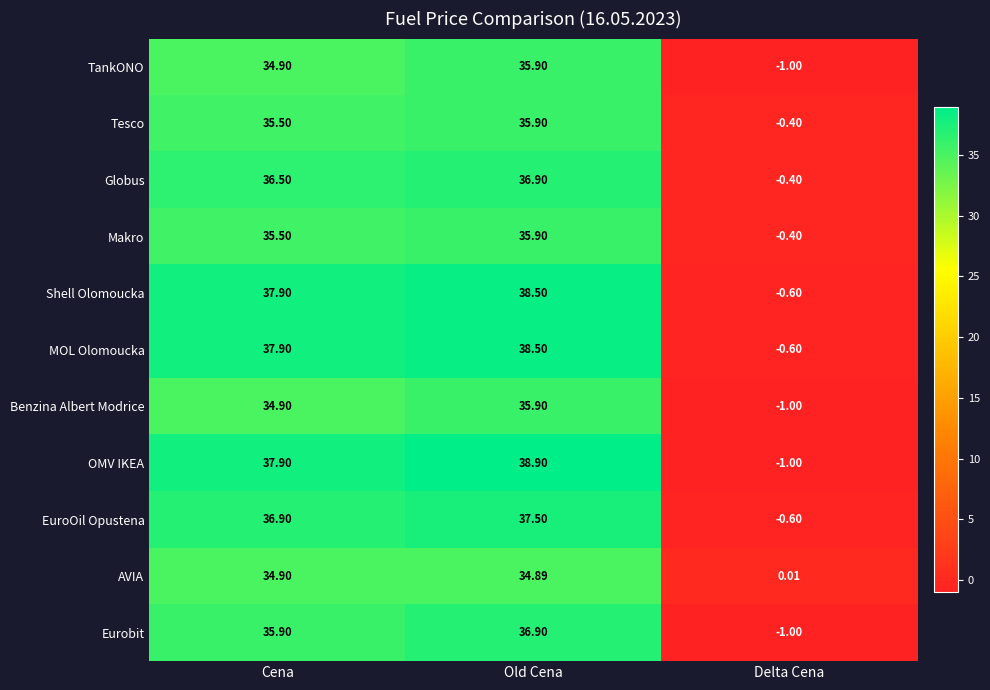

At which category does the chart reach its peak across all series?

Old Cena